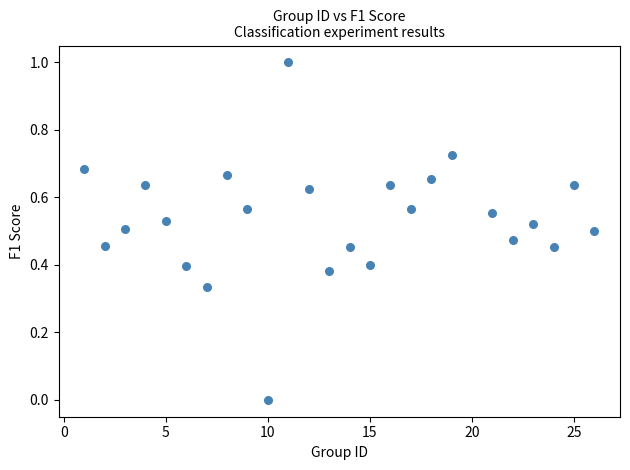

What is the range of X values (max minus min)?

25.0